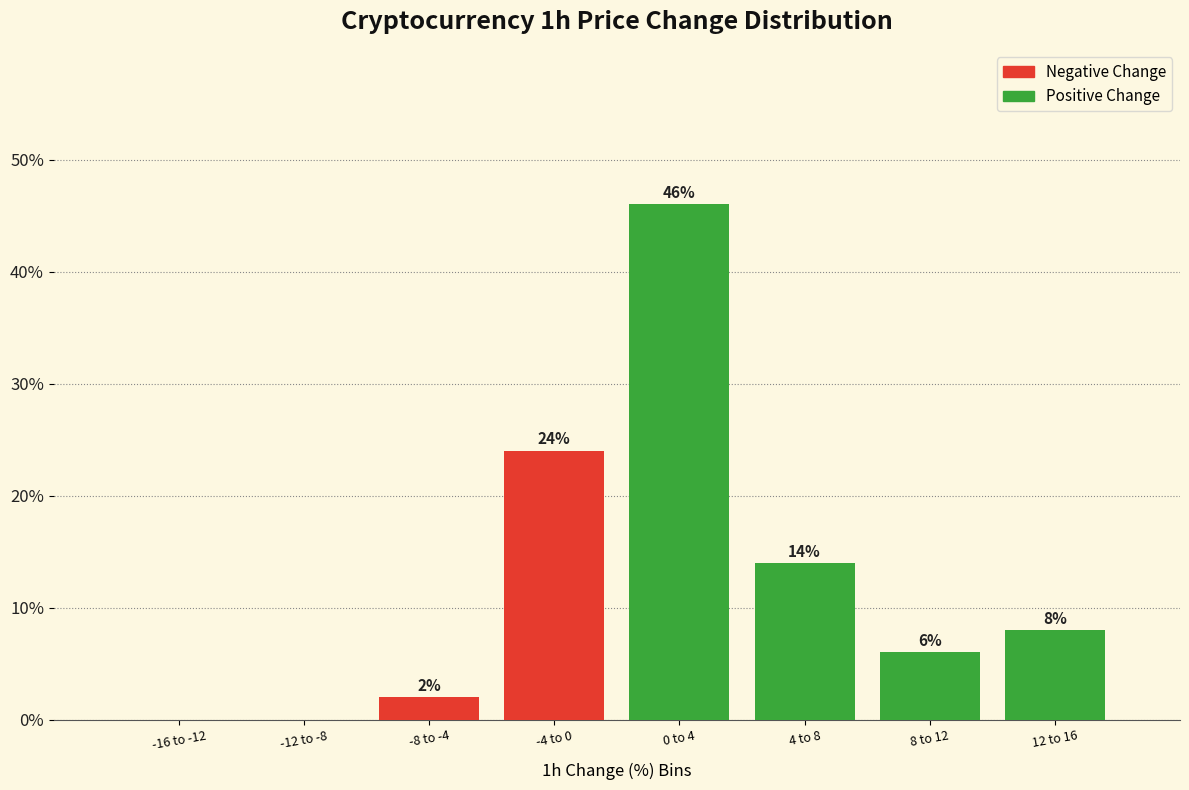

Reading left to right, what are all the values shown in this chart?

-16 to -12=0.0	-12 to -8=0.0	-8 to -4=2.0	-4 to 0=24.0	0 to 4=46.0	4 to 8=14.0	8 to 12=6.0	12 to 16=8.0